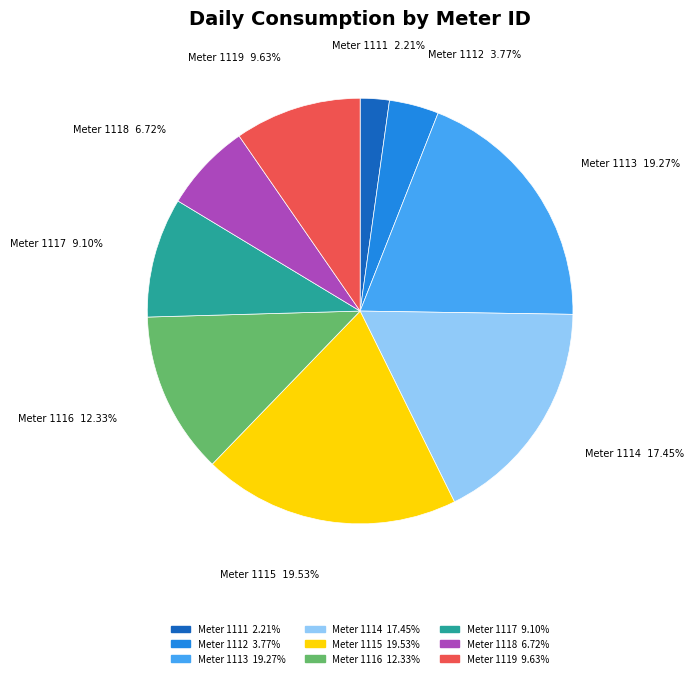

Does Meter 1114 account for over 50% of the chart?

No